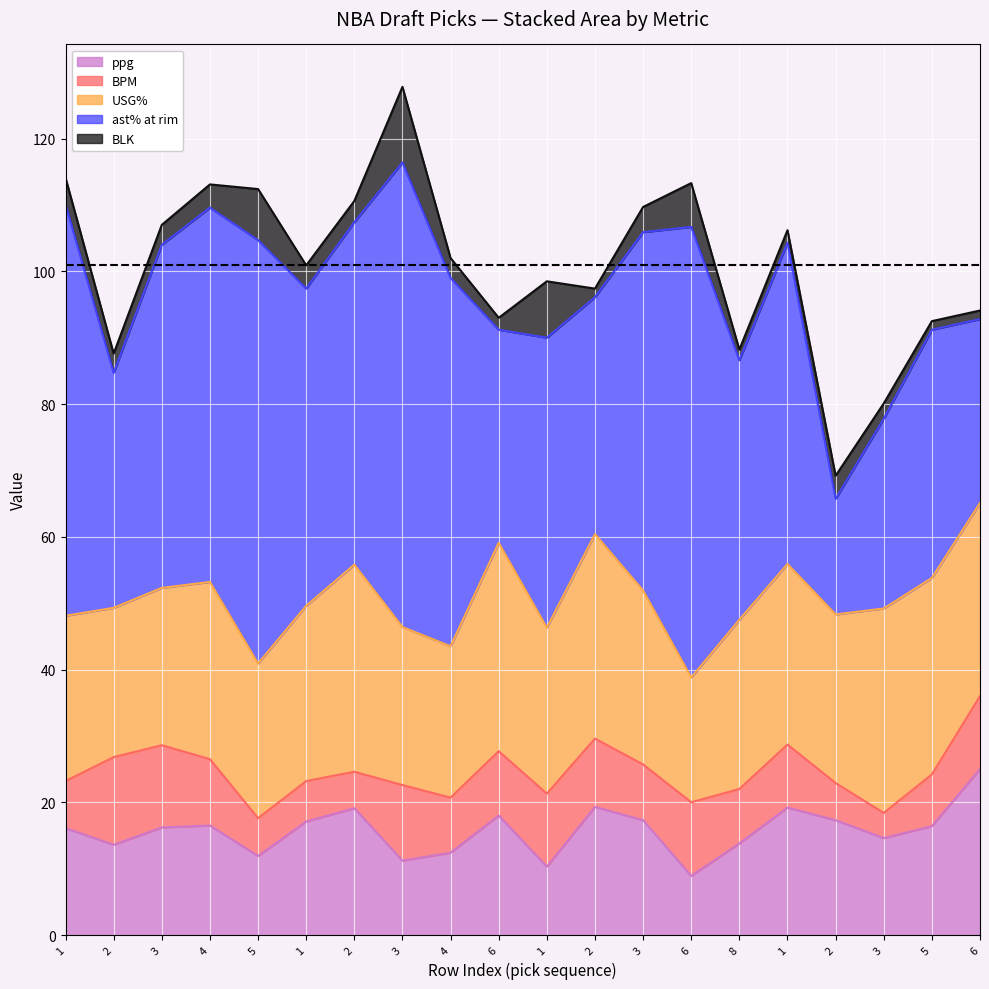

At 5, list the series in order from smallest to largest.

BPM, BLK, ppg, USG%, ast% at rim